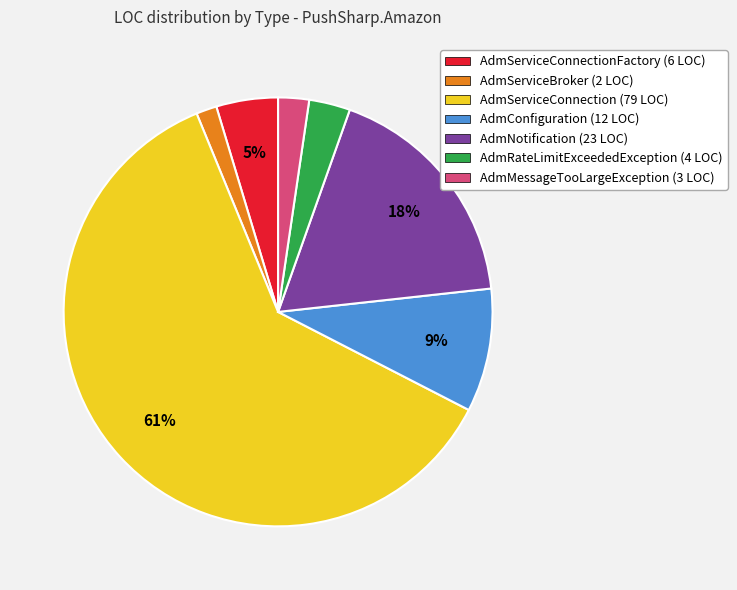

What is the majority slice?

AdmServiceConnection (79 LOC)